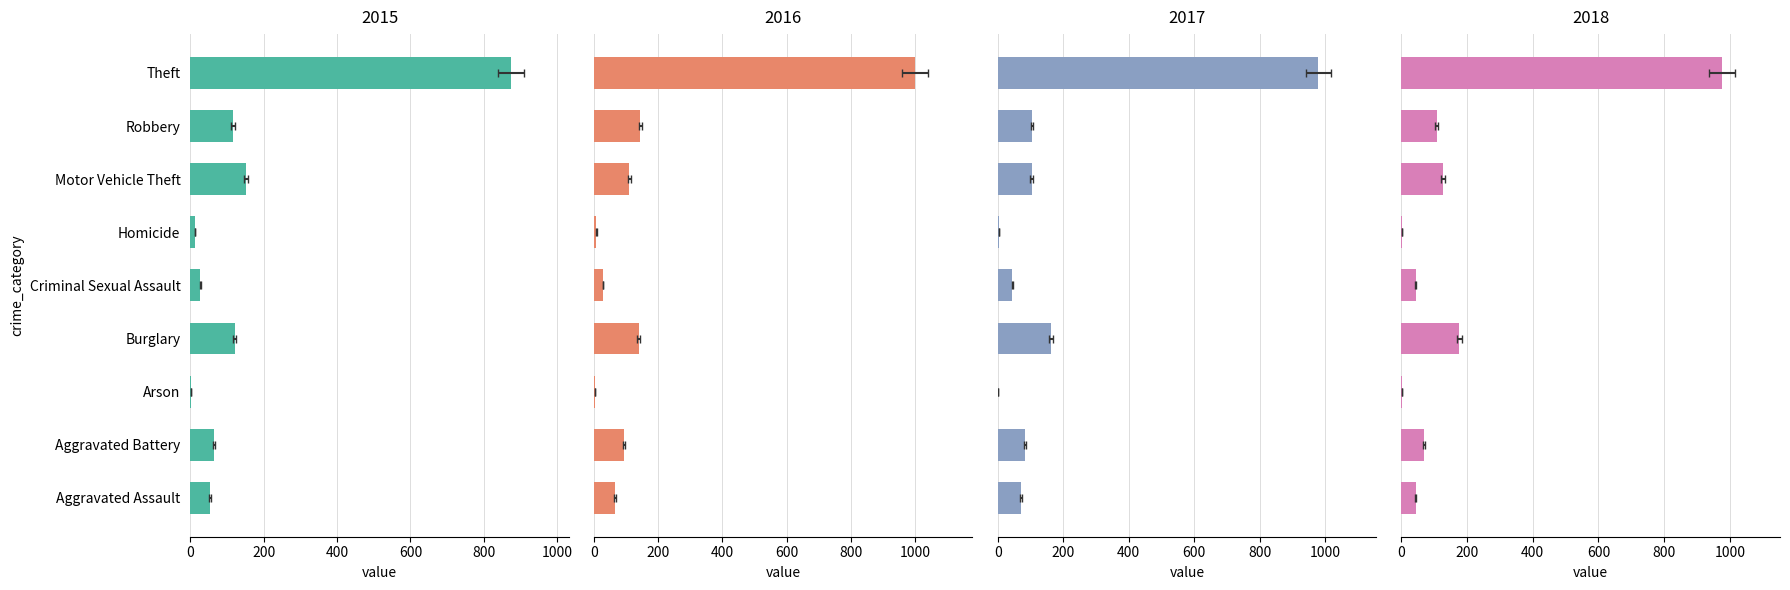

Read the 2015 value at Theft.

874